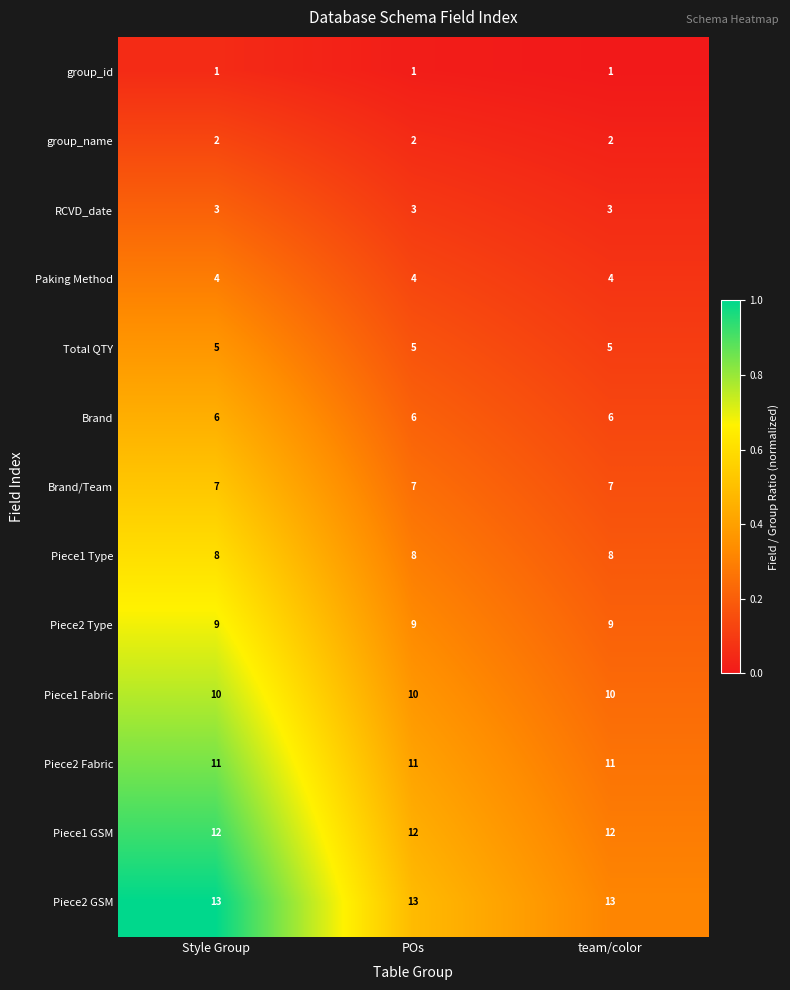

What value does the Piece2 GSM series have at team/color?

13